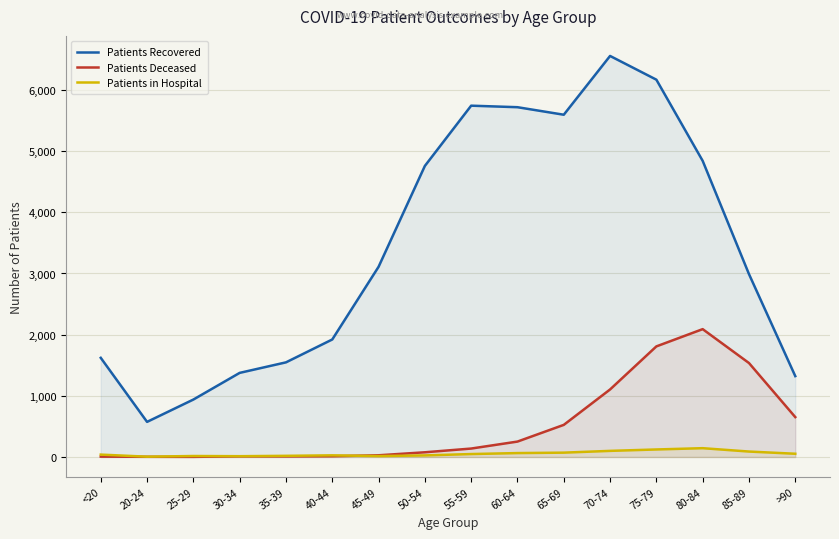

At which category is the sum across all series the highest?

75-79